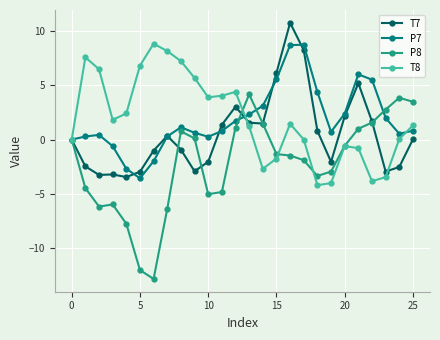

At how many categories does at least one series exceed 2?

23